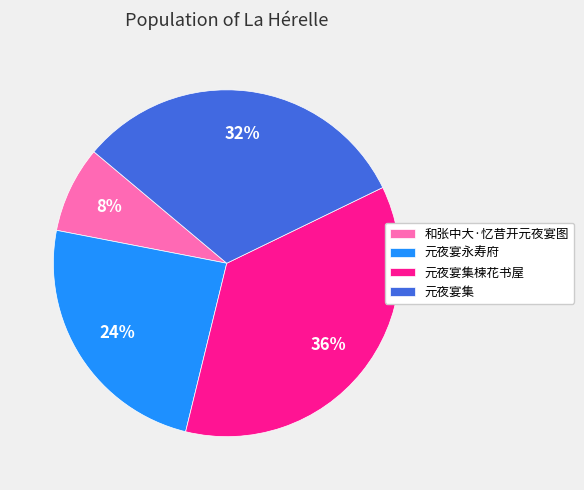

Is the sum of 元夜宴集楝花书屋 and 元夜宴集 greater than half?

Yes